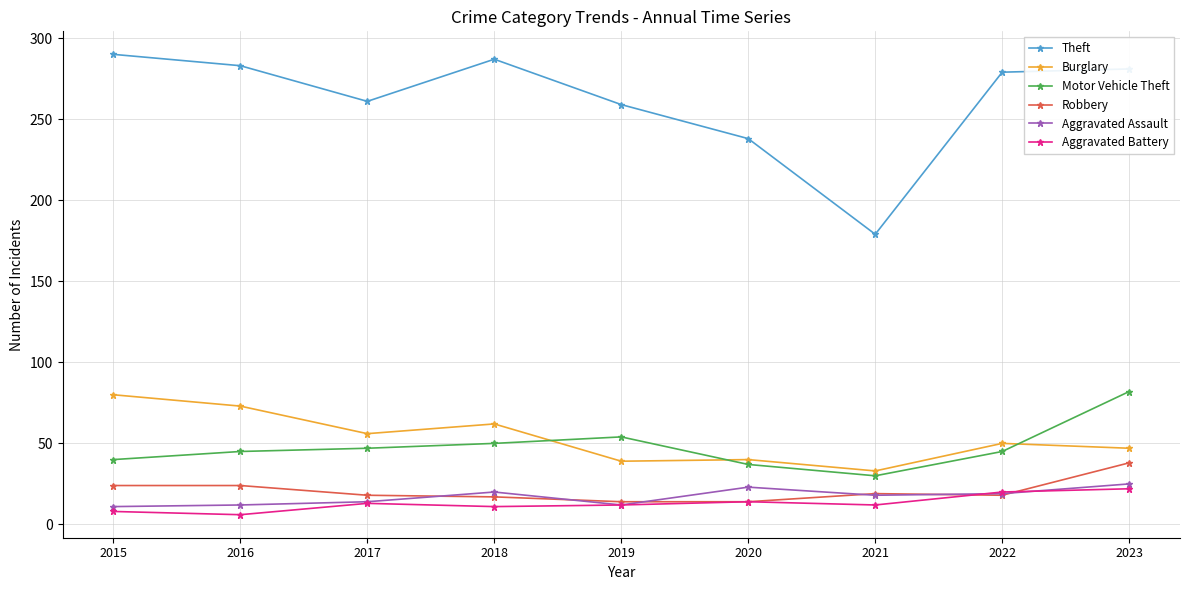

How many values in the Aggravated Assault series are below 18?

4